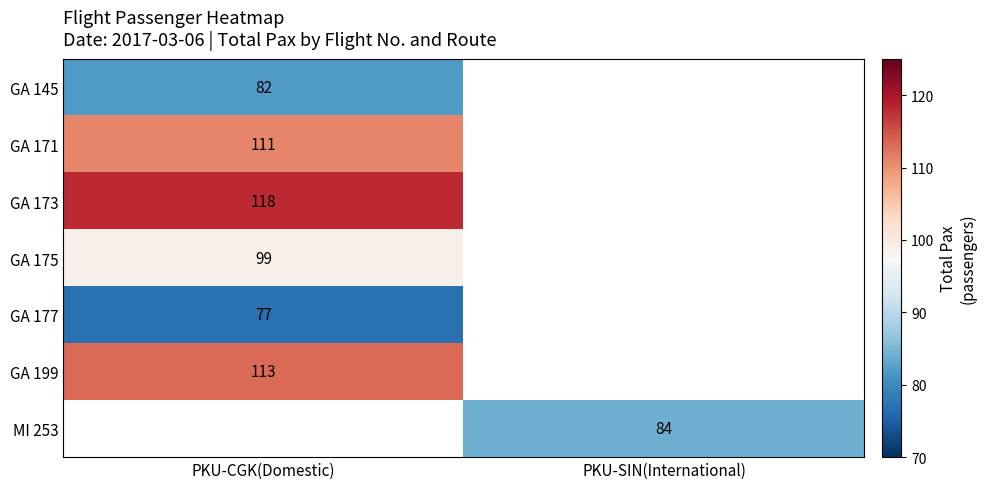

The value of GA 145 at PKU-CGK(Domestic) is 82. True or false?

True